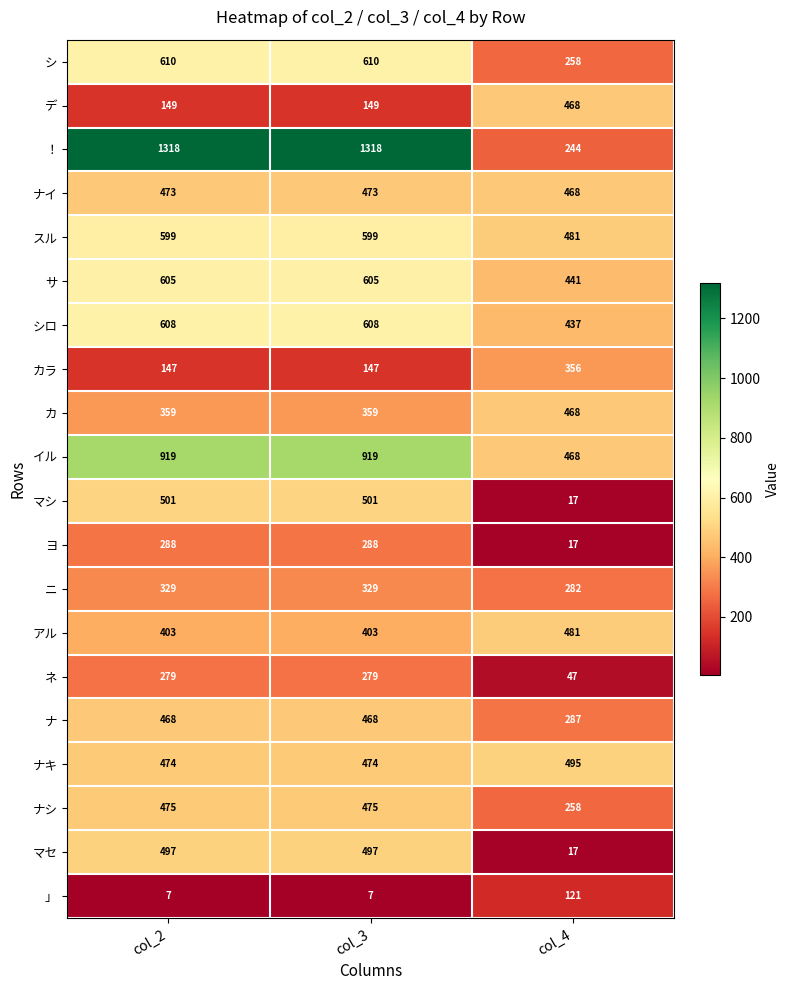

True or false: マセ has a value of 7 at col_4.

False